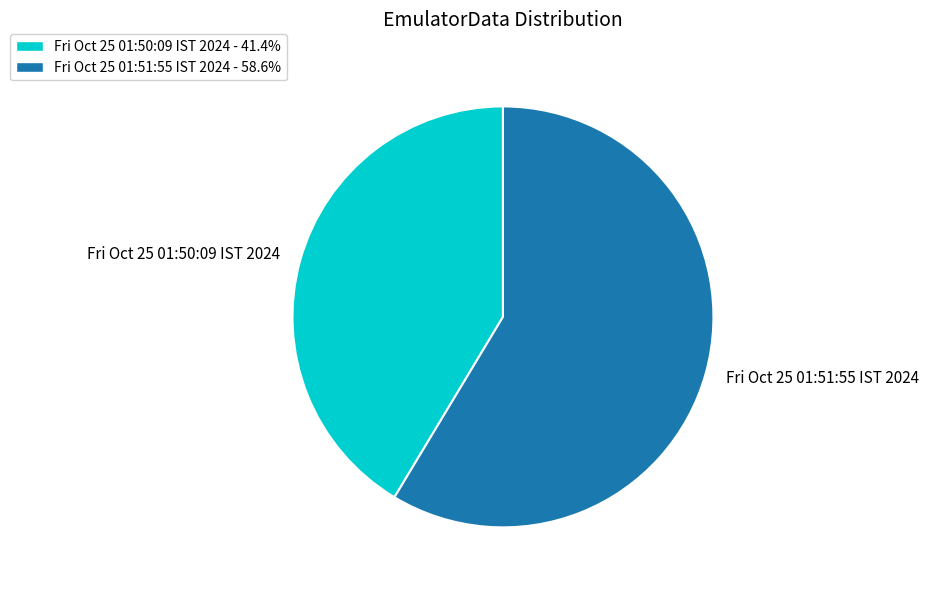

Does any single category account for the majority?

Yes